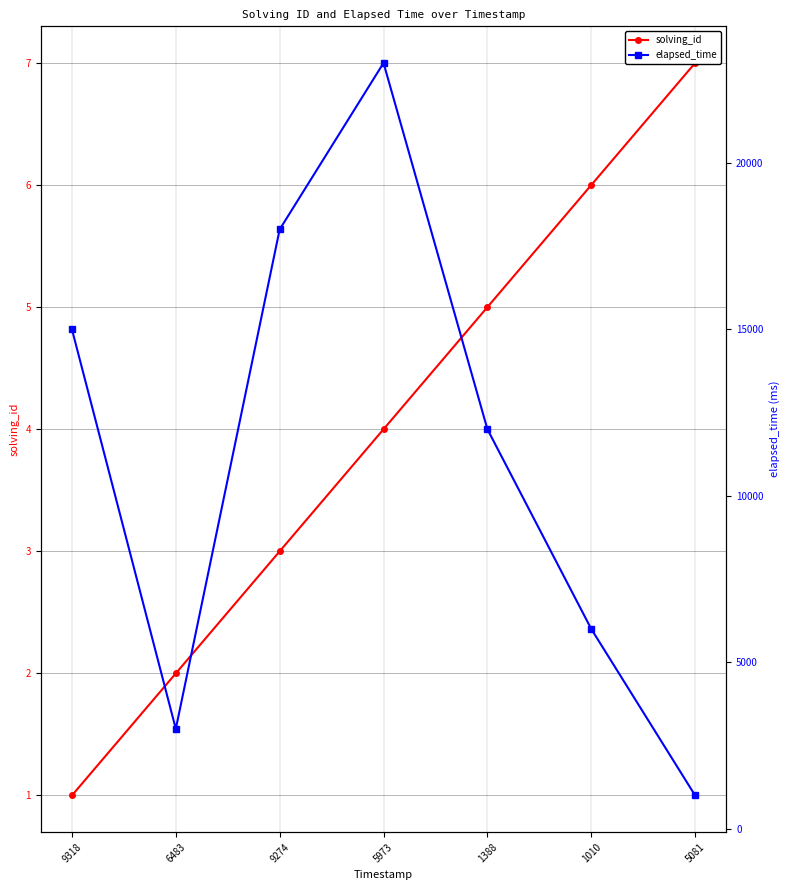

How many categories are shown in the chart?

7